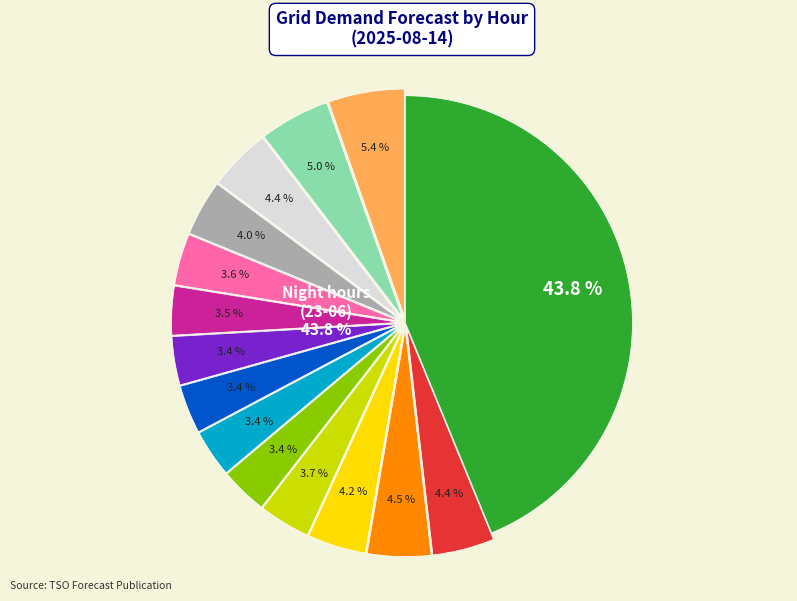

Does any single category account for the majority?

No